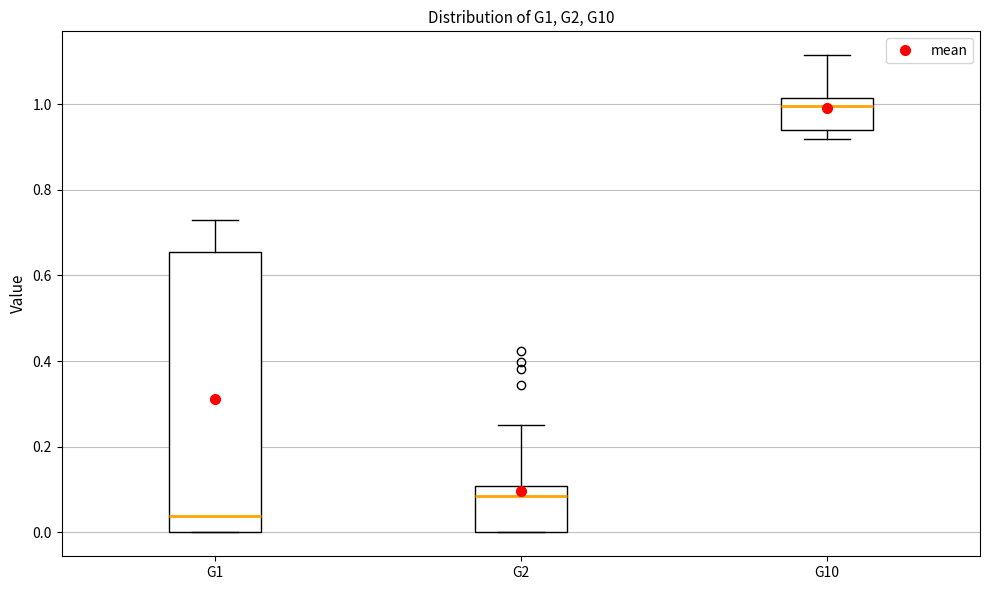

Reading left to right, read every box against the y-axis: the position of its median line, the range the box covers, and the ends of its whiskers. The values are not printed on the chart, so give them approximately, as read against the axis.

G1: median 0.04, box 0.00 to 0.66, whiskers 0.00 to 0.72
G2: median 0.08, box 0.00 to 0.10, whiskers 0.00 to 0.24
G10: median 1.00, box 0.94 to 1.02, whiskers 0.92 to 1.12